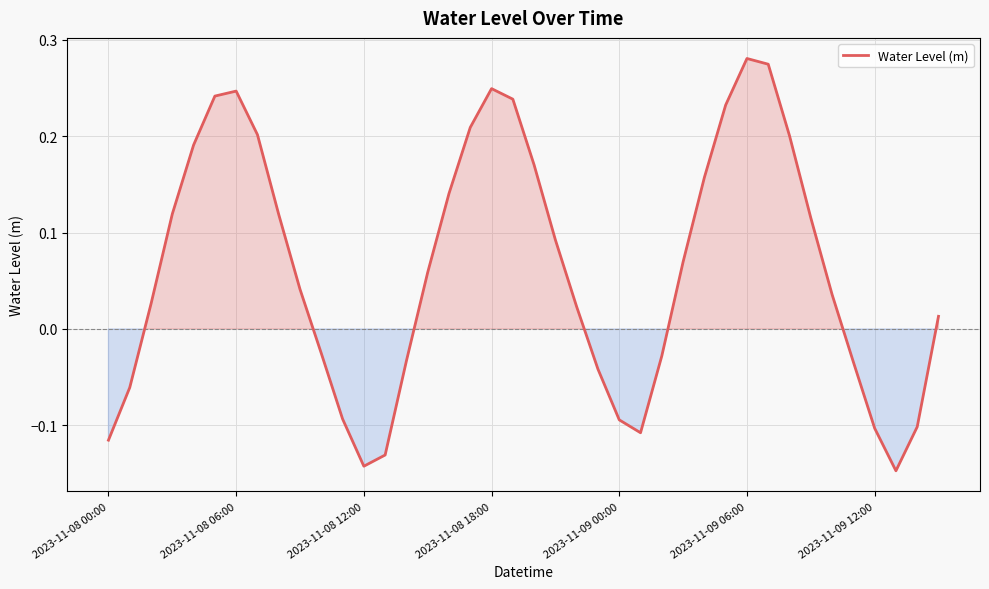

Does the chart display data point markers on the line(s)?

No